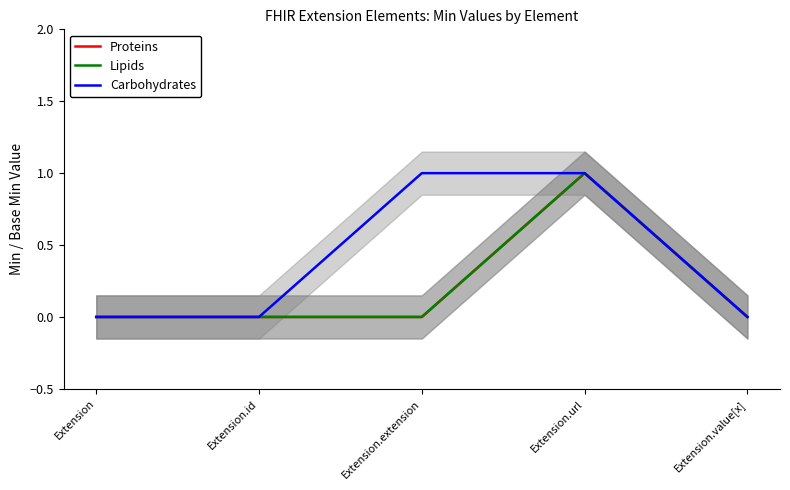

How many categories are shown in the chart?

5